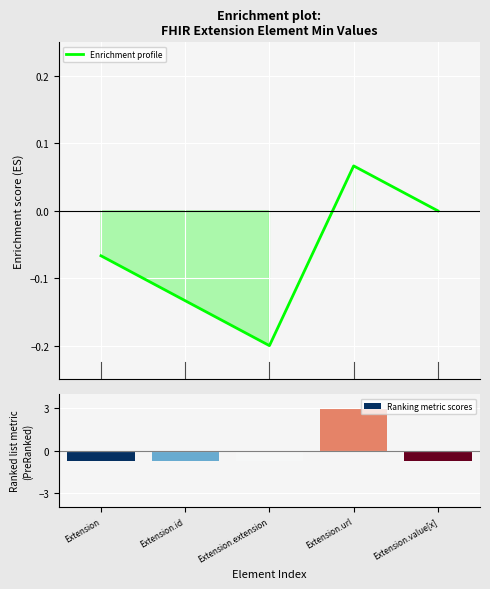

Reading left to right, transcribe all the data shown in this chart.

-0.1	-0.1	-0.2	0.1	-0.0